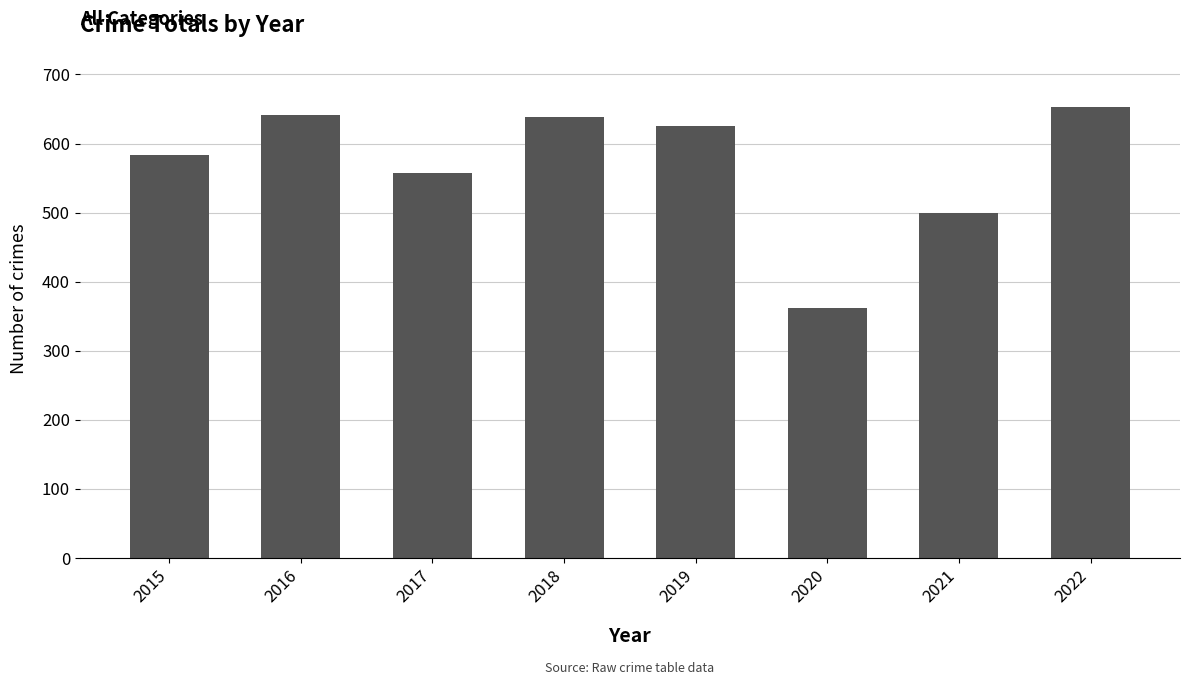

What is the sum of the values at 2017 and 2021?

1058